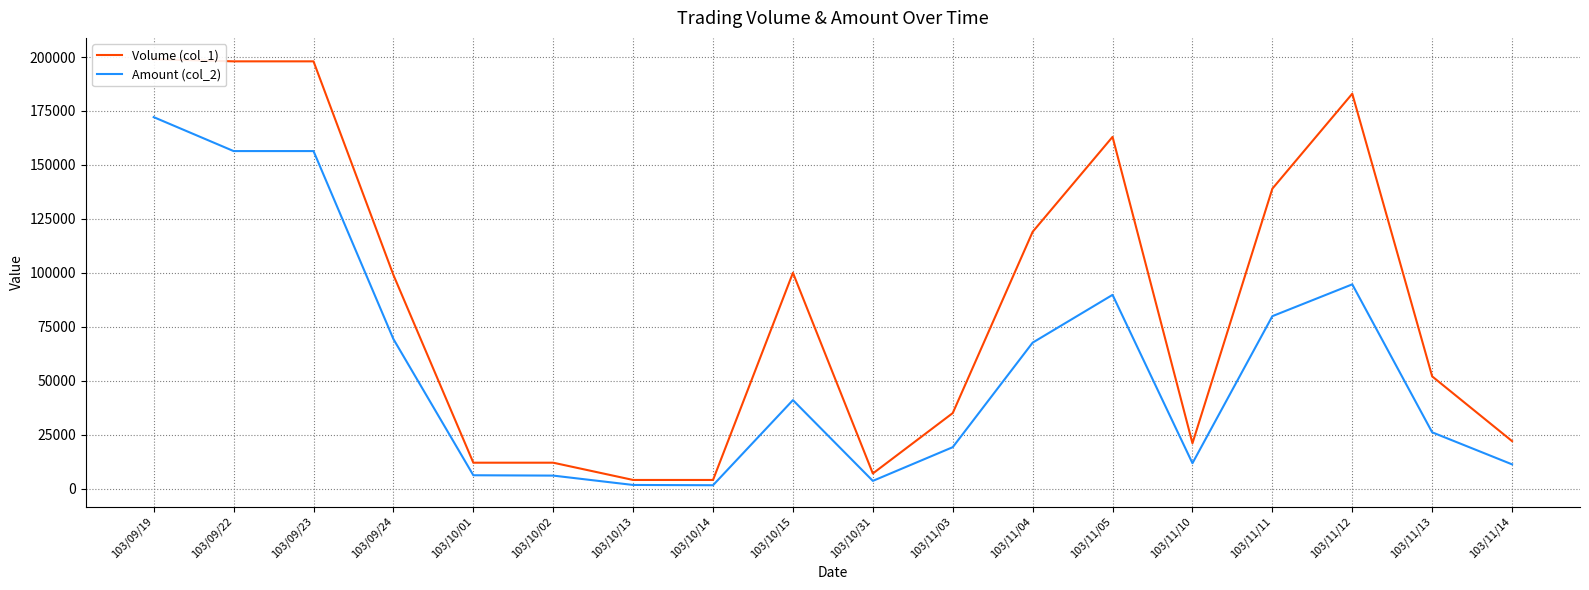

Is it true that Amount (col_2) equals 156420 at 103/09/23?

True